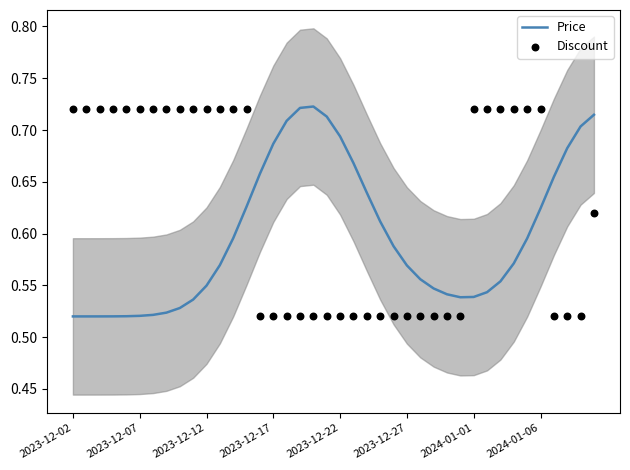

Which series has the largest total across all categories?

Discount